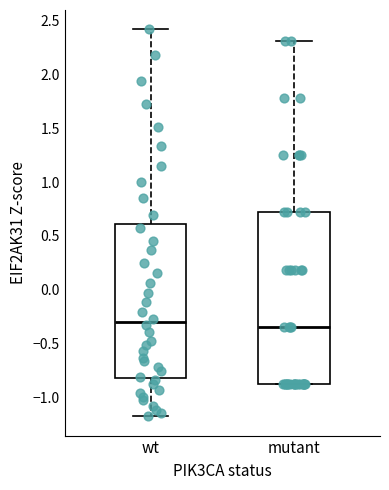

Reading left to right, read every box against the y-axis: the position of its median line, the range the box covers, and the ends of its whiskers. The values are not printed on the chart, so give them approximately, as read against the axis.

wt: median -0.30, box -0.80 to 0.60, whiskers -1.20 to 2.40
mutant: median -0.35, box -0.90 to 0.70, whiskers -0.90 to 2.30